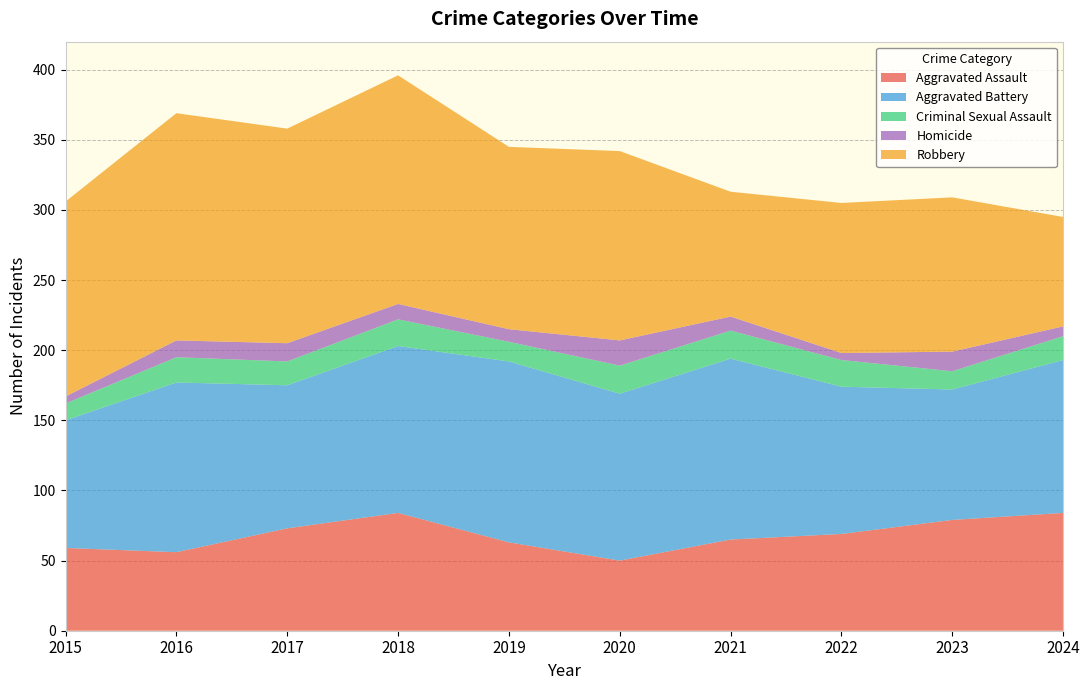

Reading left to right, extract all data points from this chart.

Aggravated Assault: 2015=59	2016=56	2017=73	2018=84	2019=63	2020=50	2021=65	2022=69	2023=79	2024=84
Aggravated Battery: 2015=91	2016=121	2017=102	2018=119	2019=129	2020=119	2021=129	2022=105	2023=93	2024=109
Criminal Sexual Assault: 2015=12	2016=18	2017=17	2018=19	2019=14	2020=20	2021=20	2022=19	2023=13	2024=17
Homicide: 2015=5	2016=12	2017=13	2018=11	2019=9	2020=18	2021=10	2022=5	2023=14	2024=7
Robbery: 2015=139	2016=162	2017=153	2018=163	2019=130	2020=135	2021=89	2022=107	2023=110	2024=78